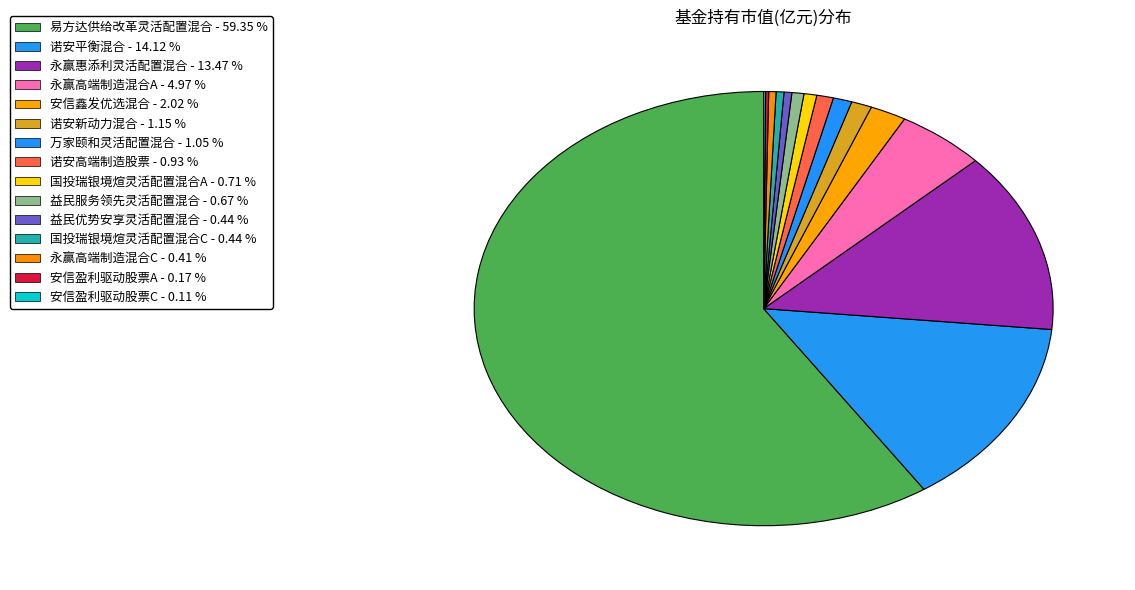

Is there any slice that represents more than half of the pie?

Yes